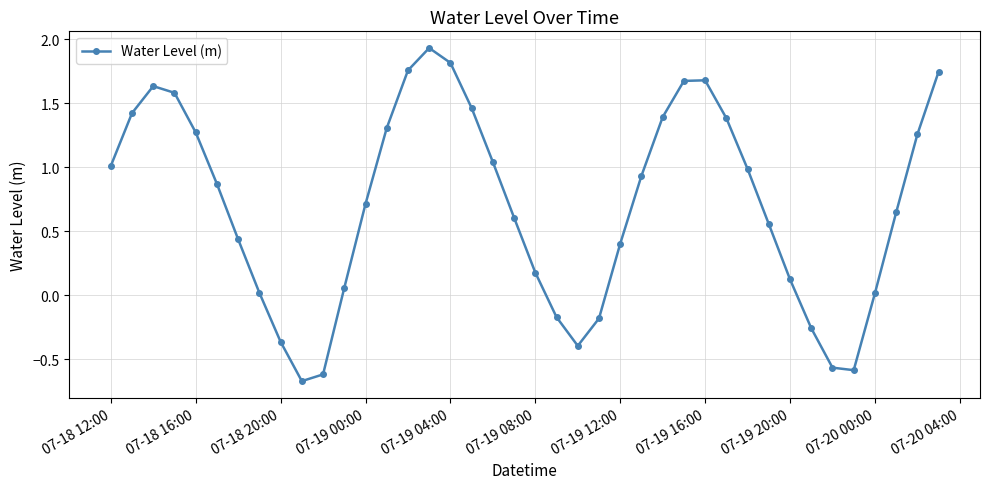

What is the value of the 22nd point from the left?

-0.2